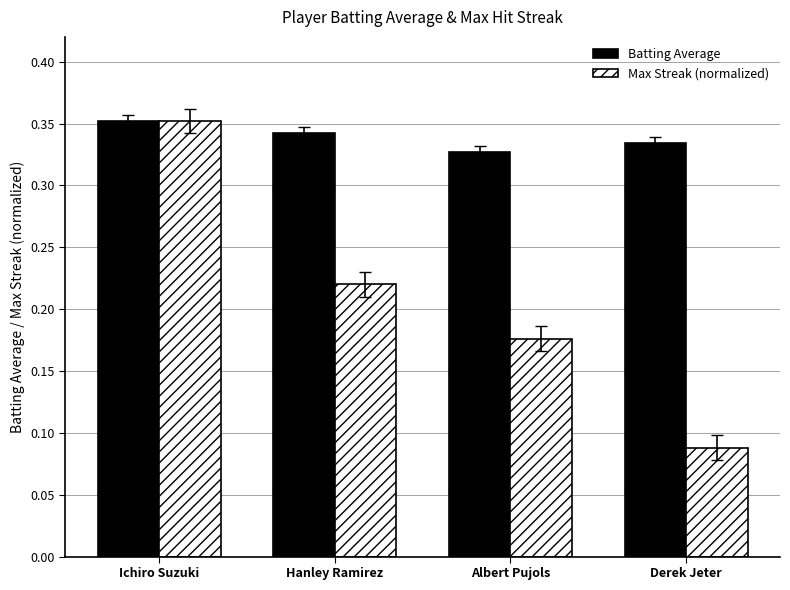

At how many categories does at least one series exceed 0?

4